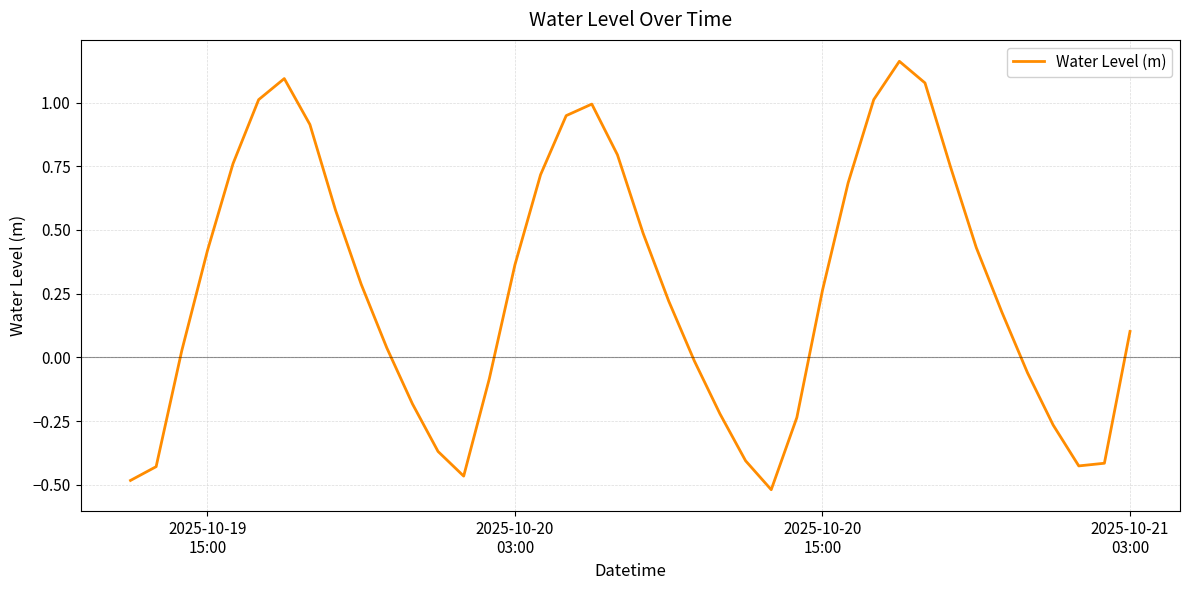

How many values are below 0?

15